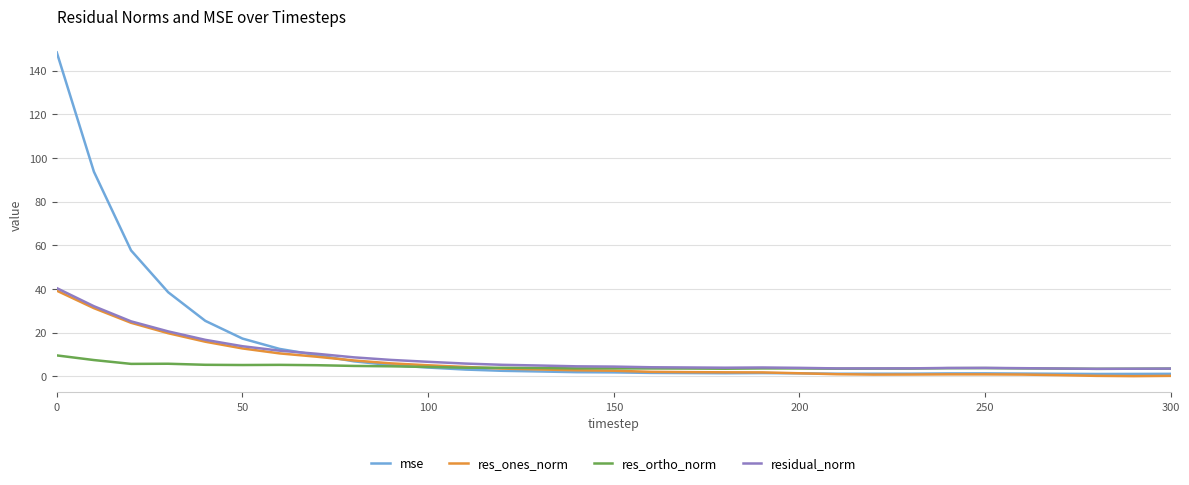

Does the chart have visible grid lines?

Yes